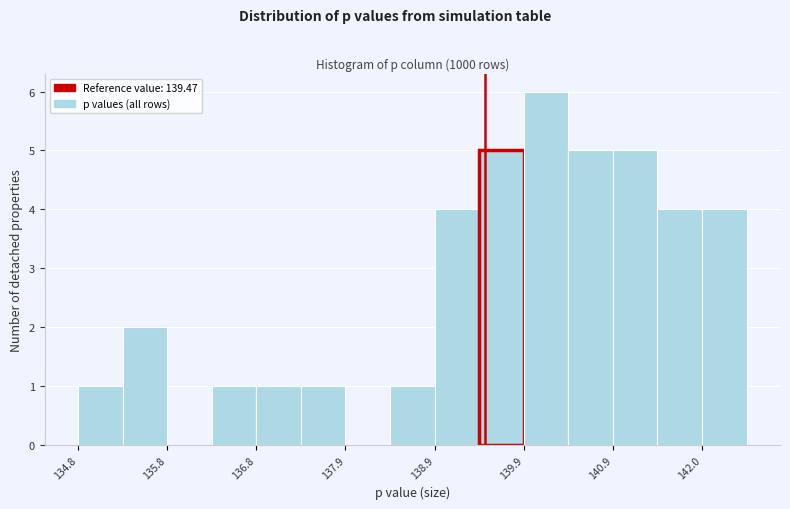

Around what value on the x-axis is the tallest bar? Give the approximate position of its centre, as read against the axis.

140.2